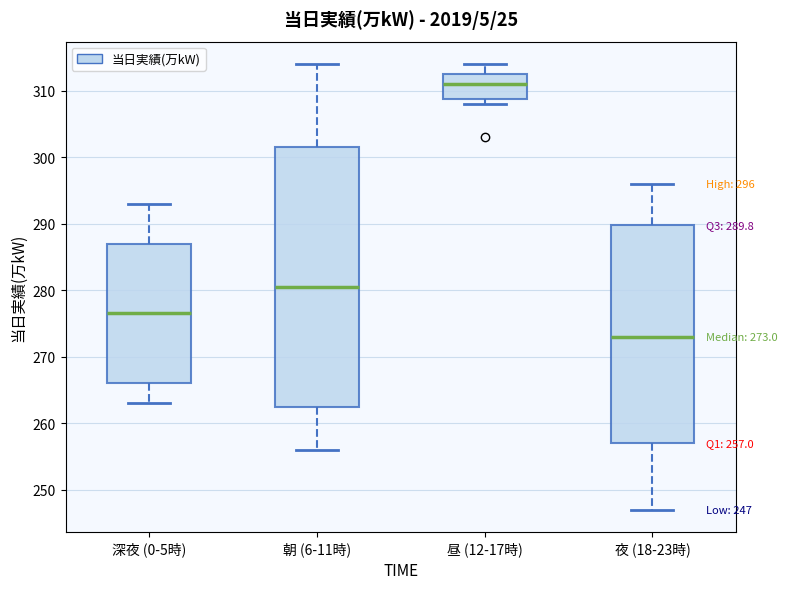

Comparing the boxes themselves (not the whiskers), which one is the tallest?

朝 (6-11時)